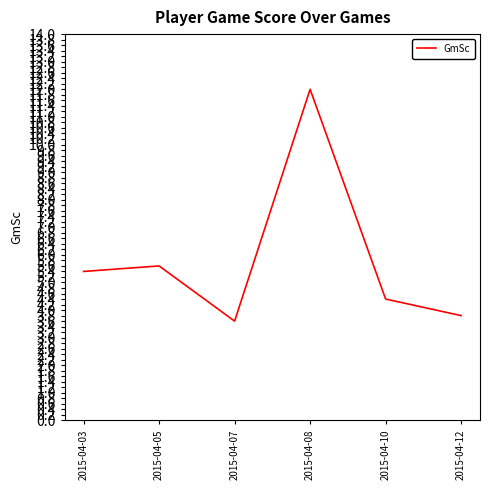

Does the chart display data point markers on the line(s)?

No